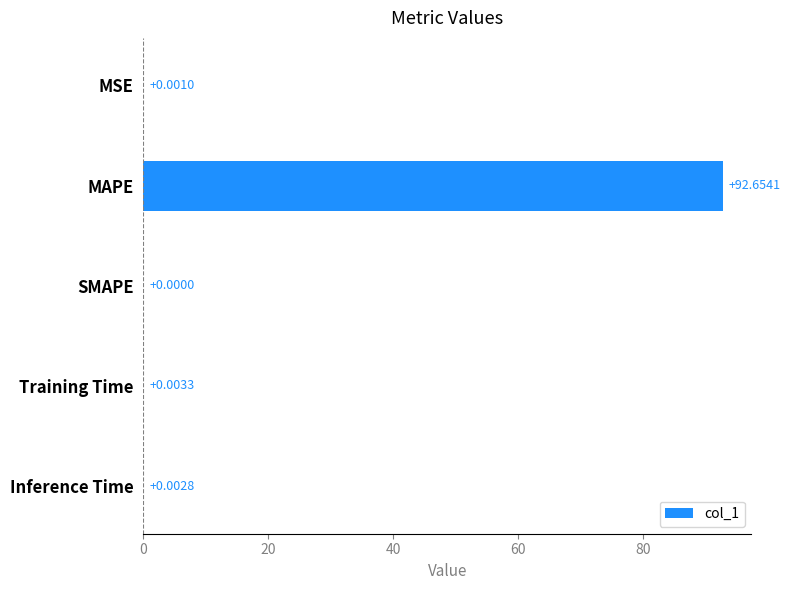

Where is the data nearest to the value 46?

Training Time